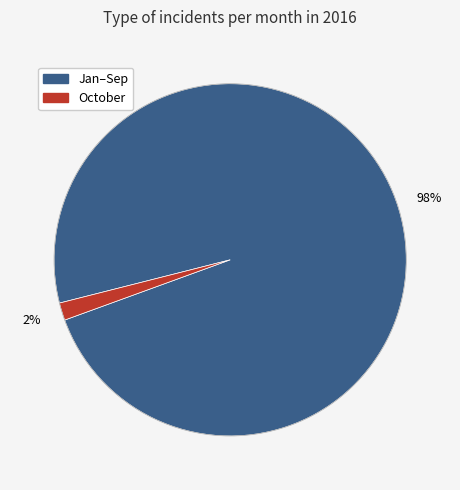

Count the number of slices in the pie.

2